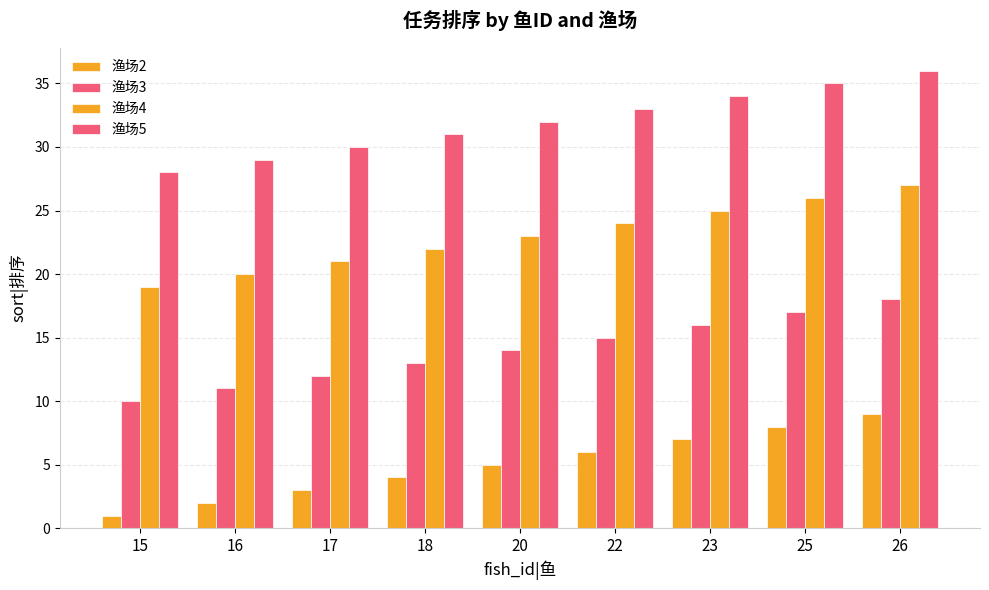

Rank the series by their average value, from lowest to highest.

渔场2, 渔场3, 渔场4, 渔场5